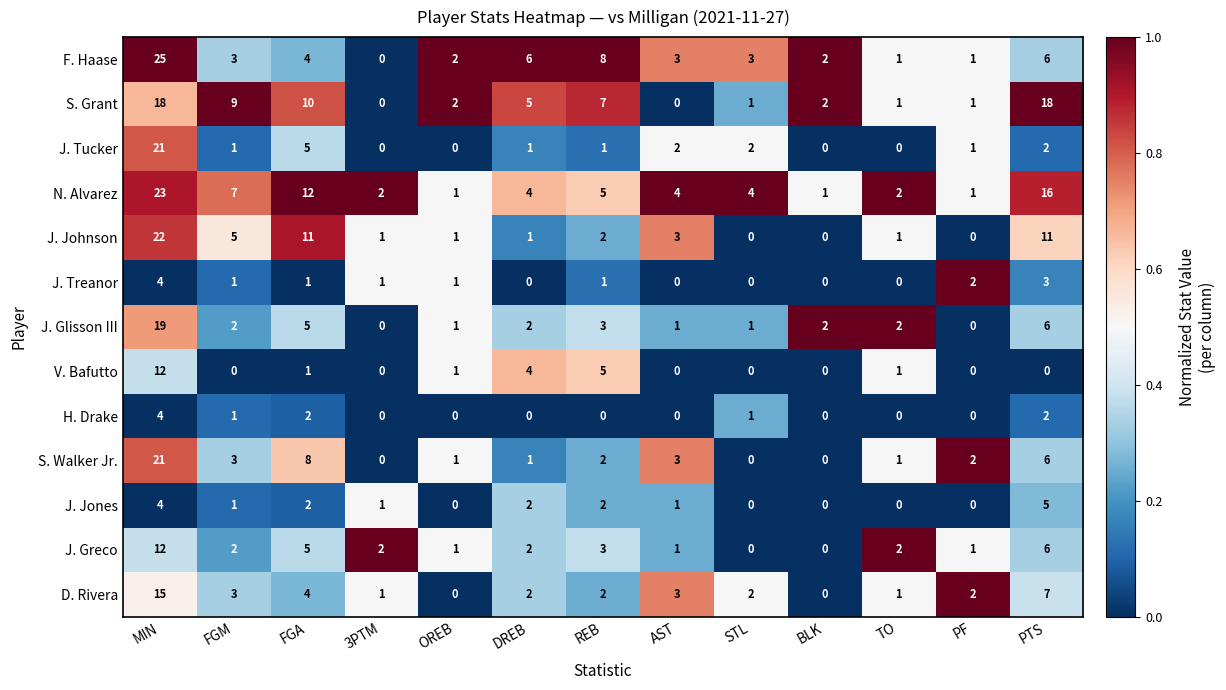

At which category is the sum across all series the highest?

MIN